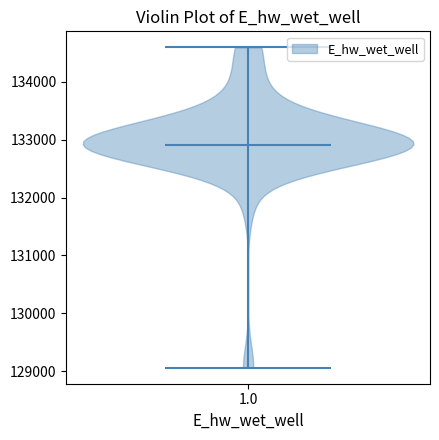

Read this violin plot against the y-axis: where its median line is, and the lowest and highest points the violin reaches. The values are not printed on the chart, so give them approximately, as read against the axis.

median line 132900, lowest point 129100, highest point 134600